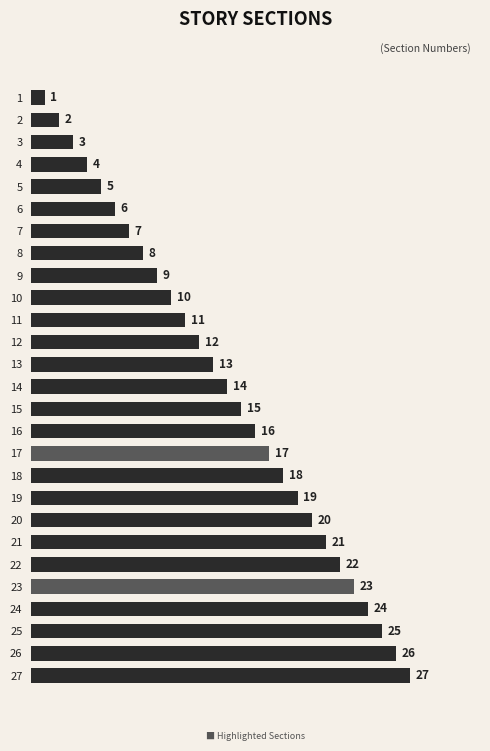

Does the chart contain stacked bars?

No